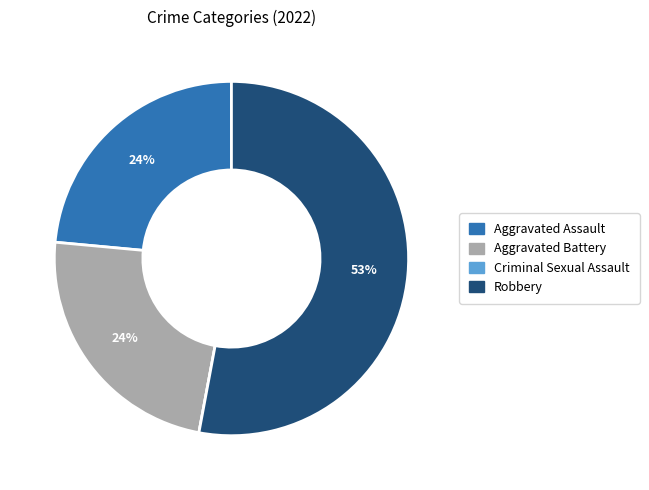

To the nearest percent, what is the difference between the Aggravated Battery and Robbery slice percentages?

29%